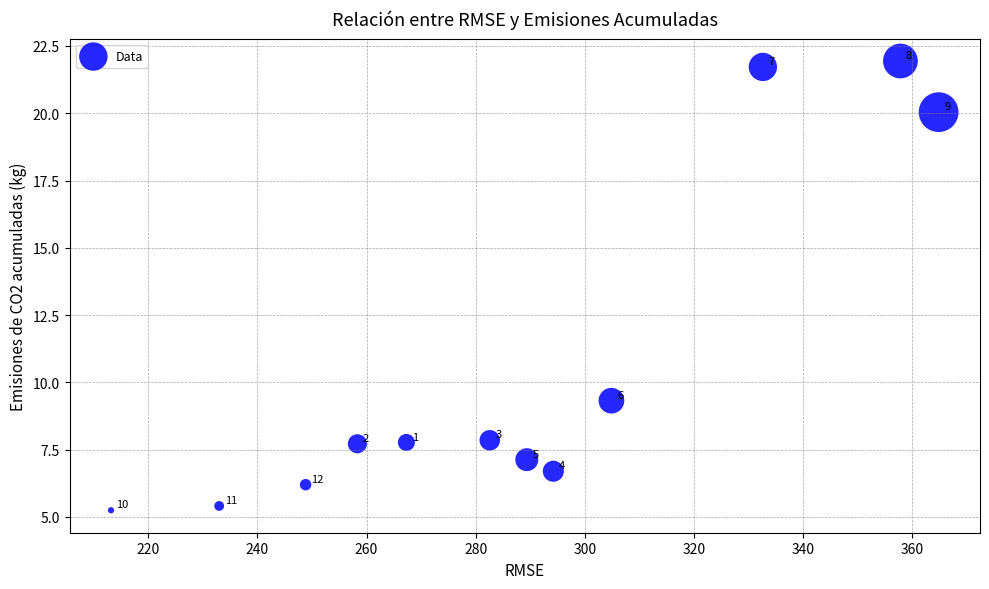

What Y value in the scatter plot is closest to 13?

9.3